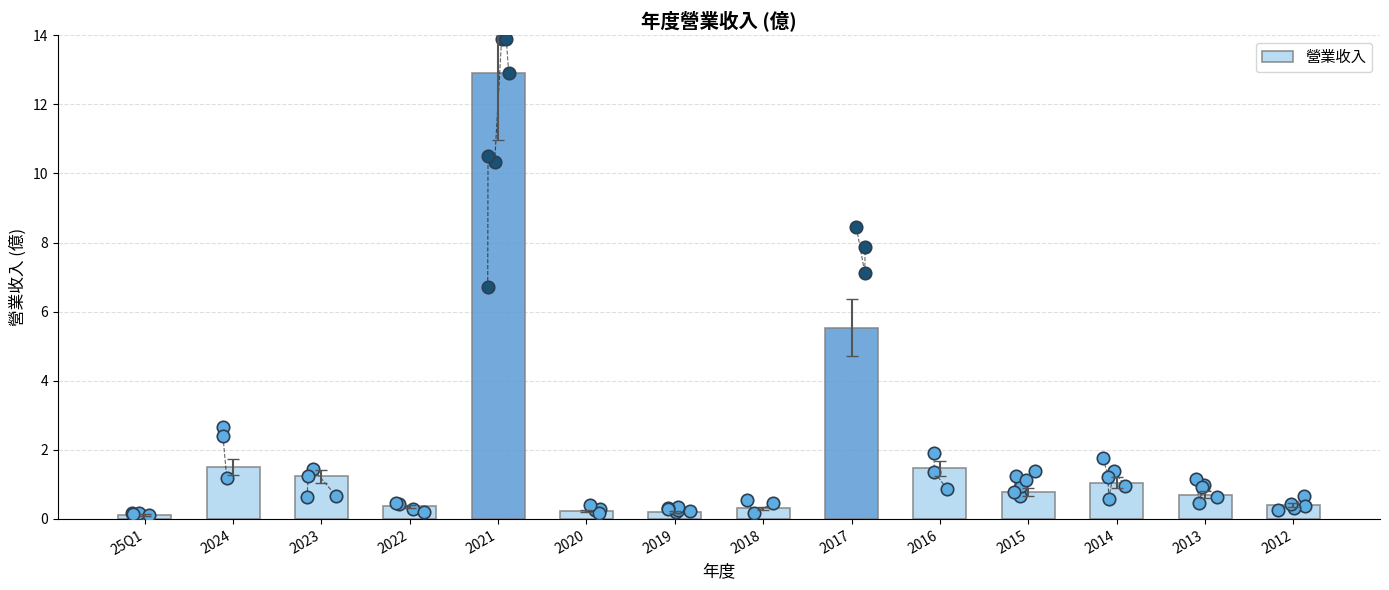

Which has a higher value, 2020 or 2016?

2016